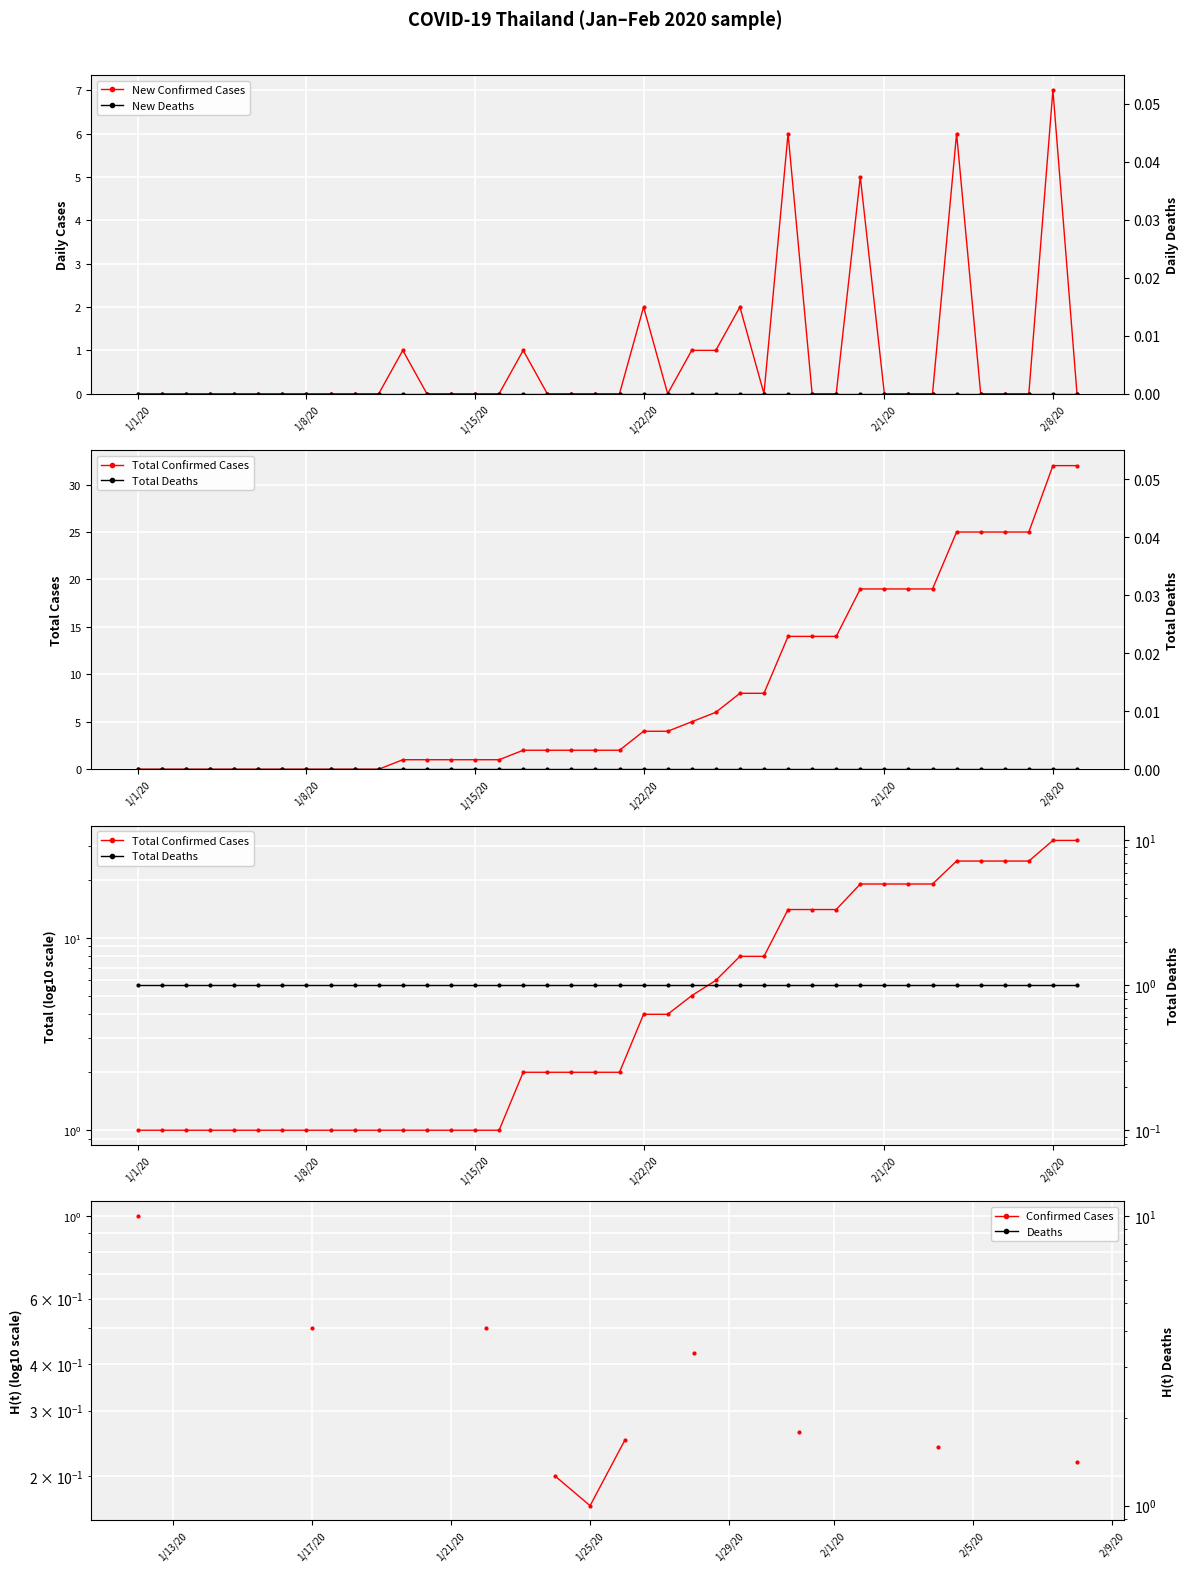

At which label is Total Deaths closest to 1?

1/1/20